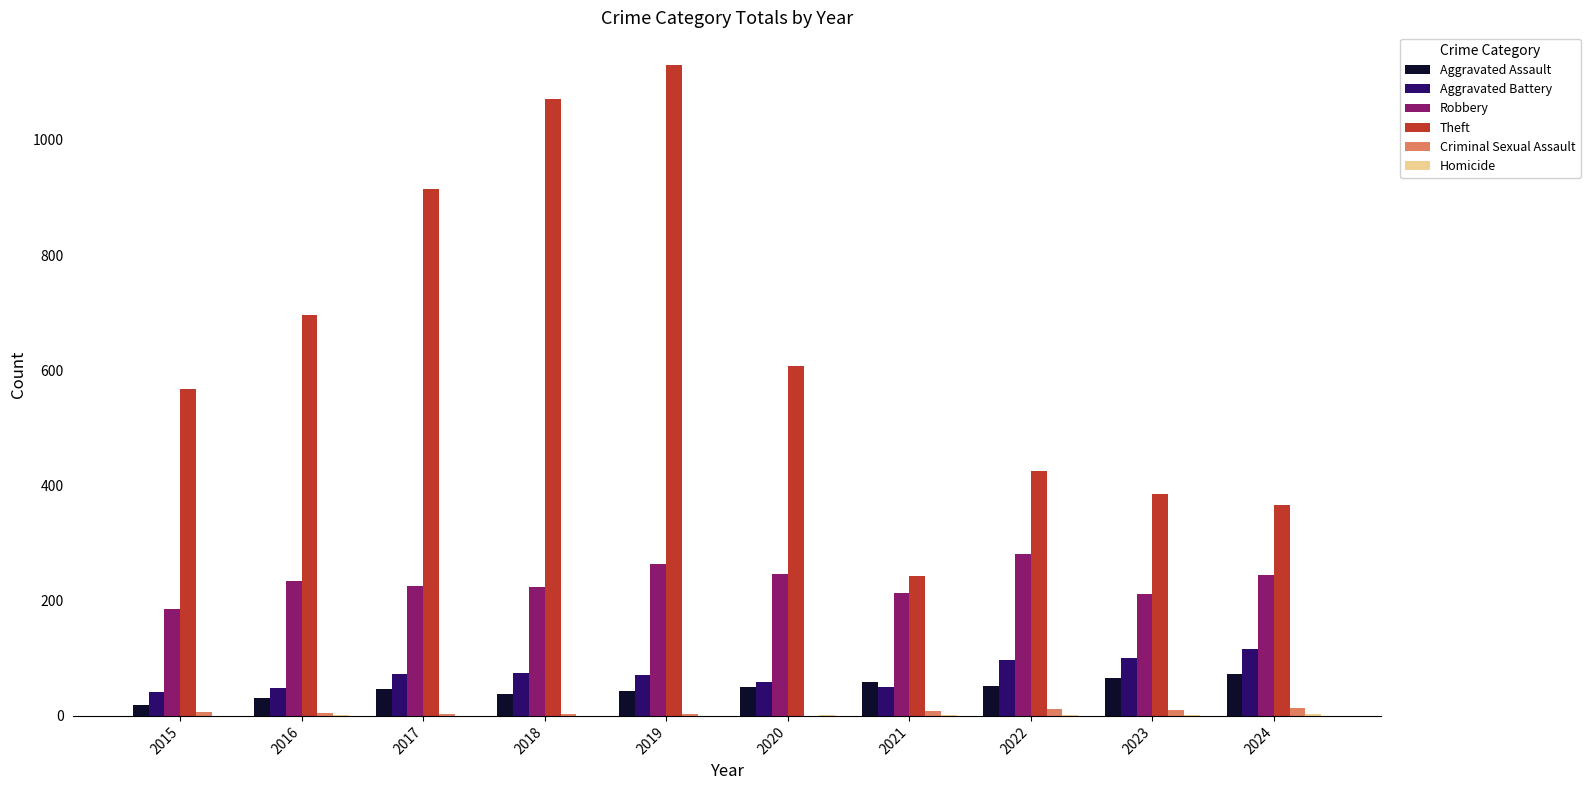

At which category does the chart reach its peak across all series?

2019